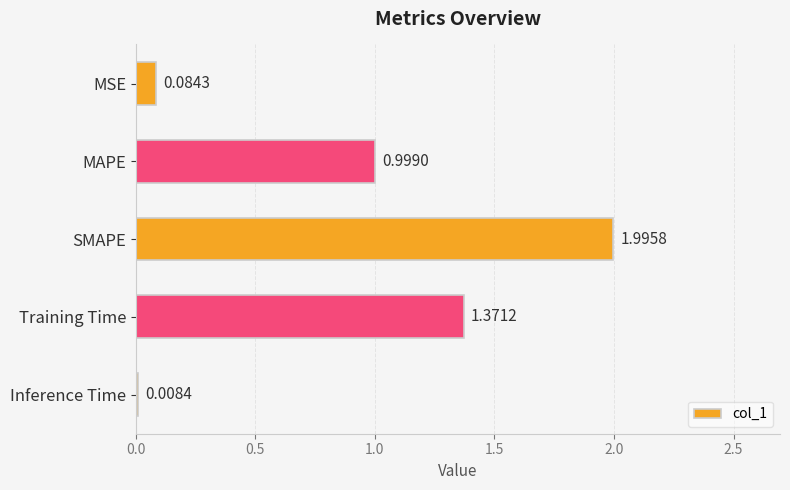

What is the label of the 3rd bar from the bottom?

SMAPE